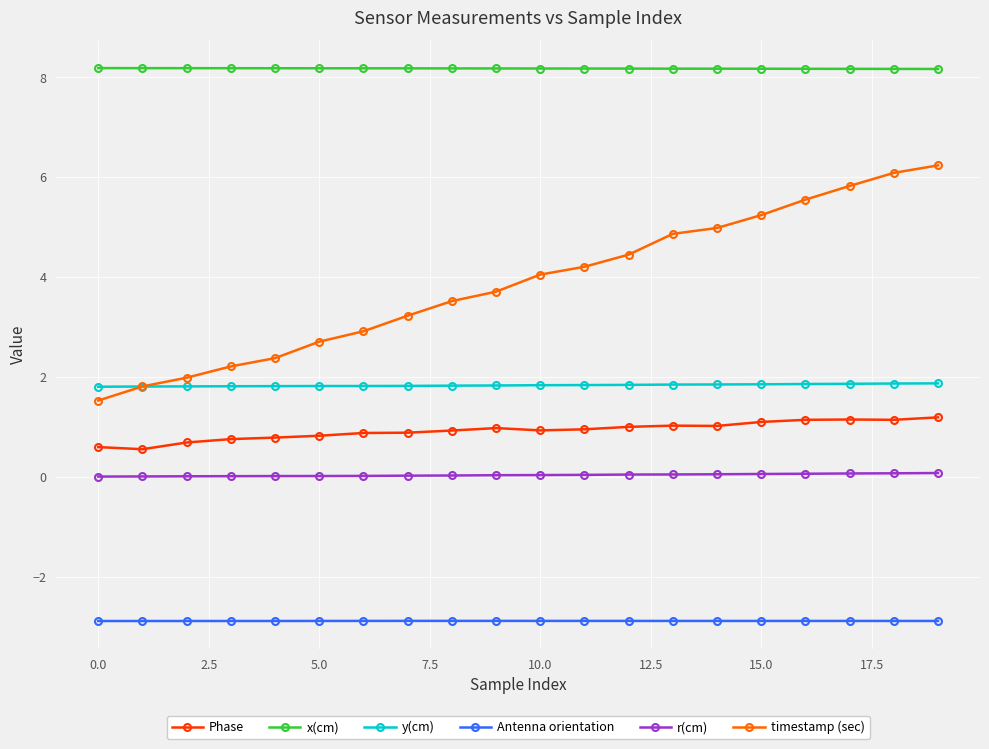

What is the value of the x(cm) point at the 11th from the left?

8.2